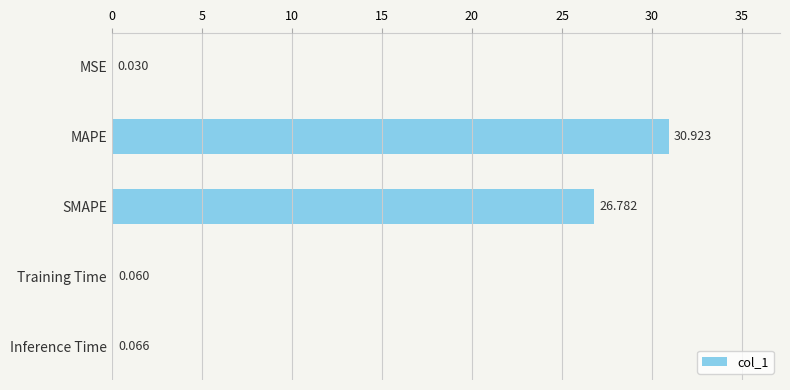

Which category has the highest value across all series?

MAPE